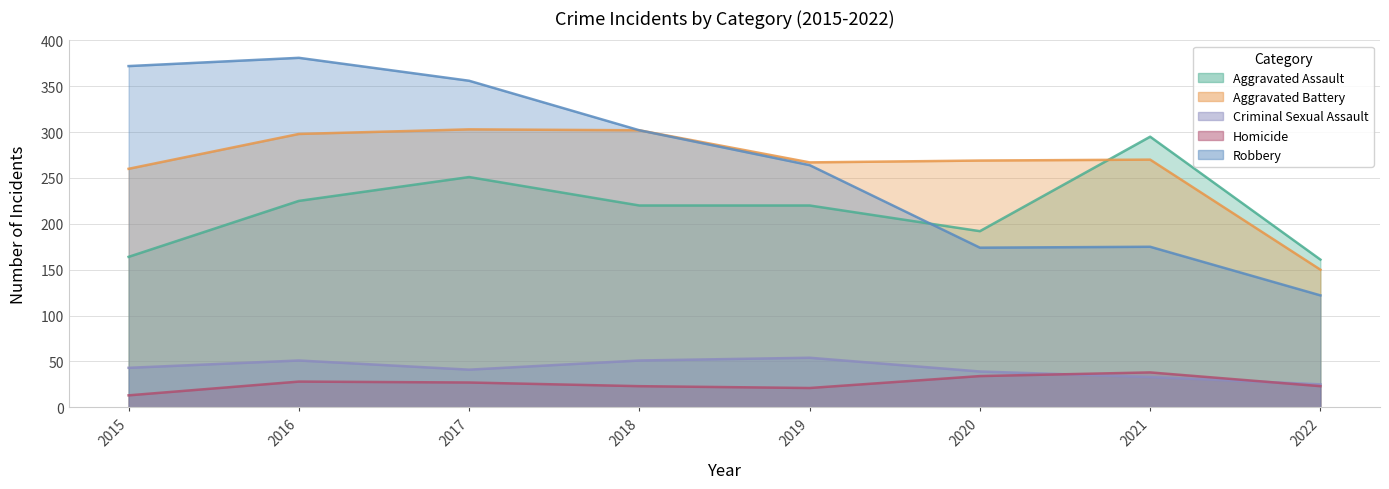

Reading right to left, extract all data points from this chart.

Aggravated Assault: 2022=161	2021=295	2020=192	2019=220	2018=220	2017=251	2016=225	2015=164
Aggravated Battery: 2022=150	2021=270	2020=269	2019=267	2018=302	2017=303	2016=298	2015=260
Criminal Sexual Assault: 2022=25	2021=33	2020=39	2019=54	2018=51	2017=41	2016=51	2015=43
Homicide: 2022=23	2021=38	2020=34	2019=21	2018=23	2017=27	2016=28	2015=13
Robbery: 2022=122	2021=175	2020=174	2019=264	2018=302	2017=356	2016=381	2015=372